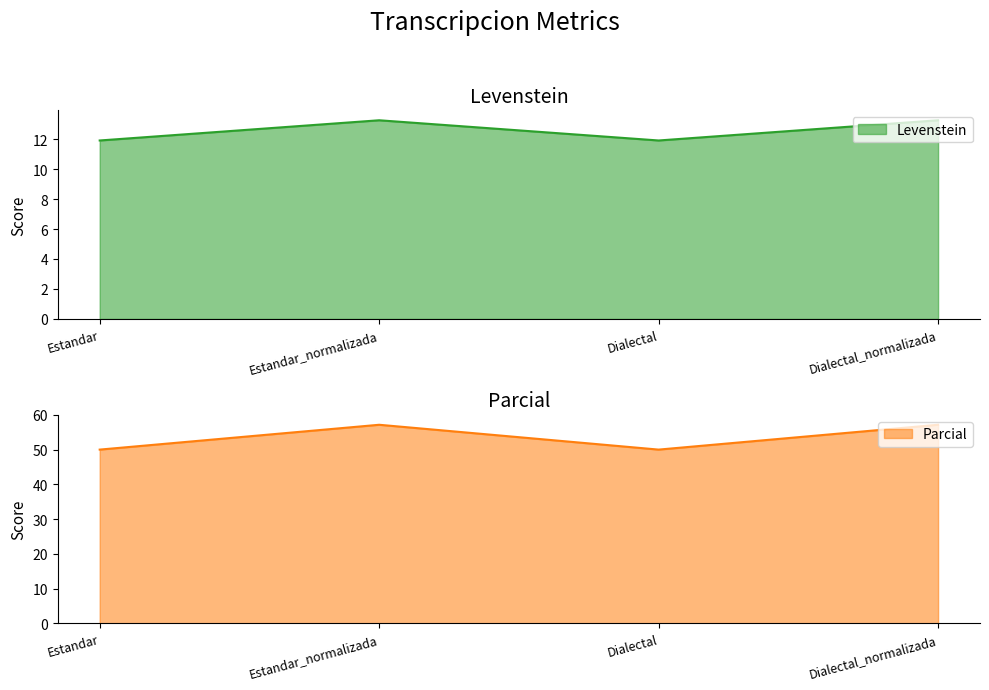

Reading left to right, what are all the values shown in this chart?

Levenstein: Estandar=11.9	Estandar_normalizada=13.3	Dialectal=11.9	Dialectal_normalizada=13.3
Parcial: Estandar=50.0	Estandar_normalizada=57.1	Dialectal=50.0	Dialectal_normalizada=57.1